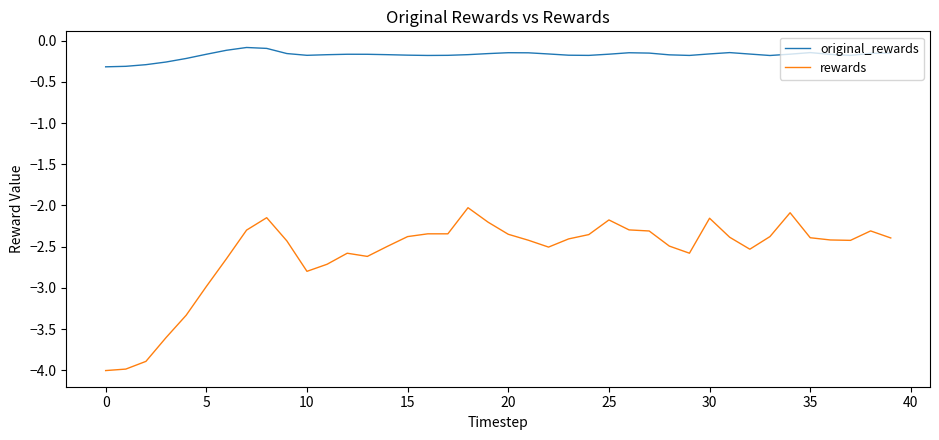

Which series has the largest total across all categories?

original_rewards